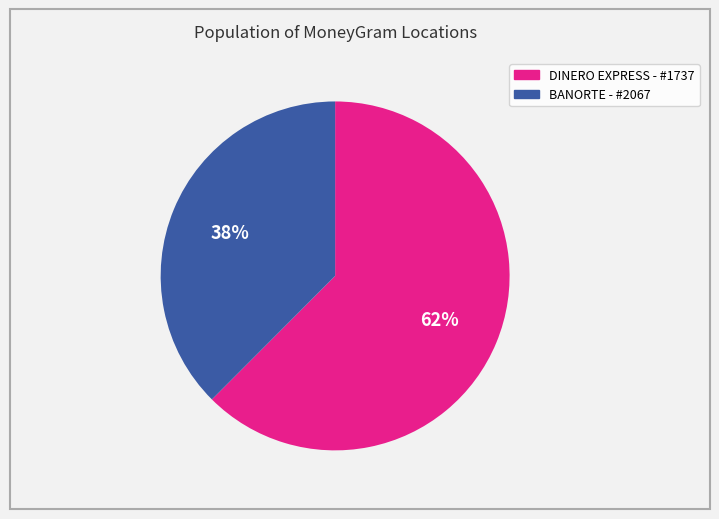

Between BANORTE - #2067 and DINERO EXPRESS - #1737, which is larger?

DINERO EXPRESS - #1737